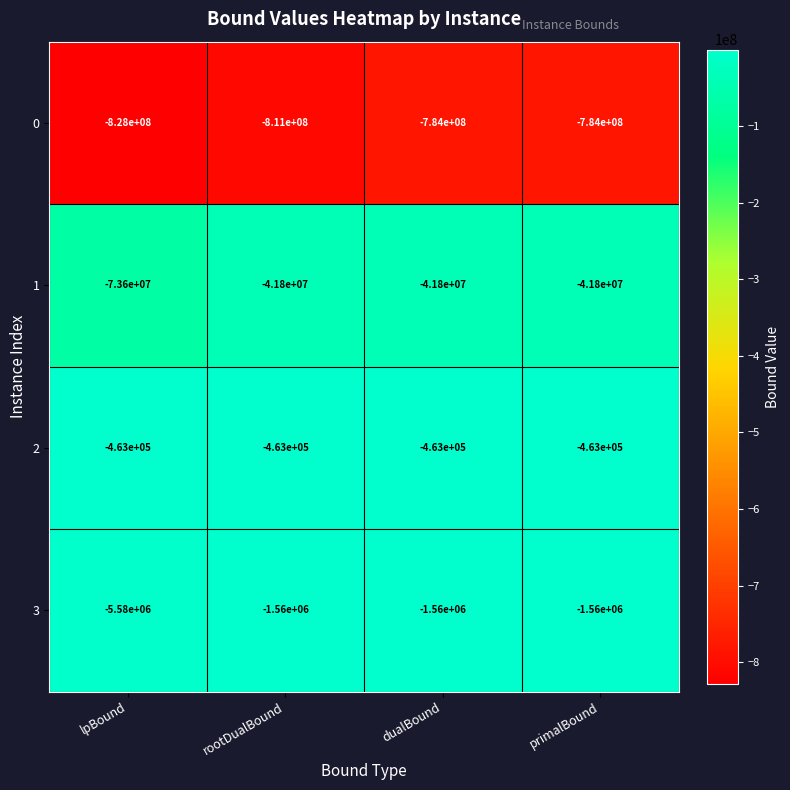

What is the sum of all 3 values?

-10260000